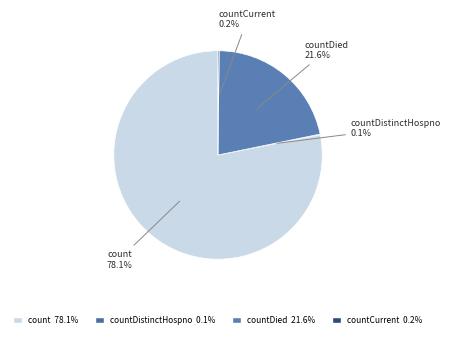

Which category has the biggest portion of the pie?

count